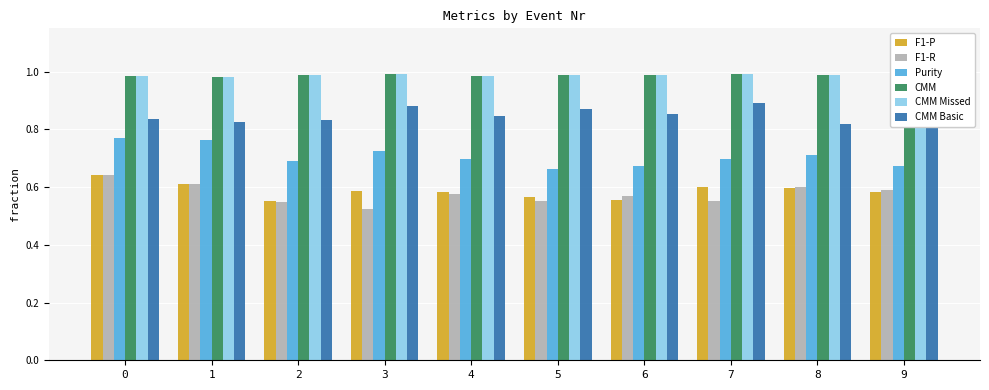

Is the value of F1-P at 4 greater than the value of F1-R at 2?

Yes